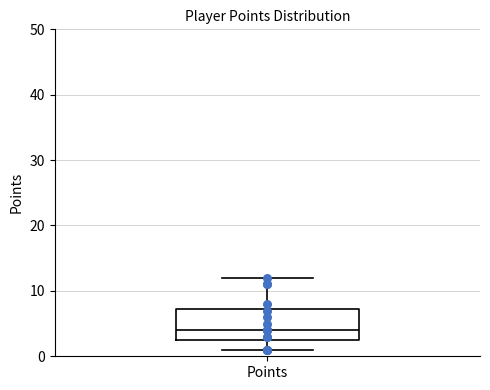

Read this box plot against the y-axis: the position of the median line, the range covered by the box, and the ends of both whiskers. The values are not printed on the chart, so give them approximately, as read against the axis.

median 4, box 3 to 7, whiskers 1 to 12